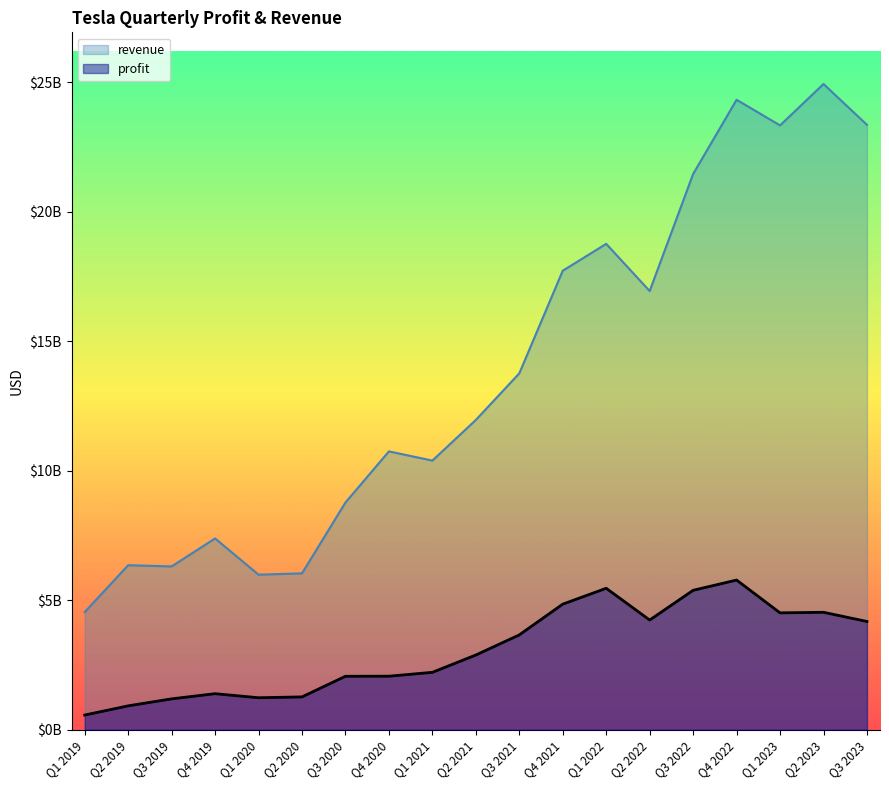

True or false: revenue has more than 0 points higher than both neighbors.

True